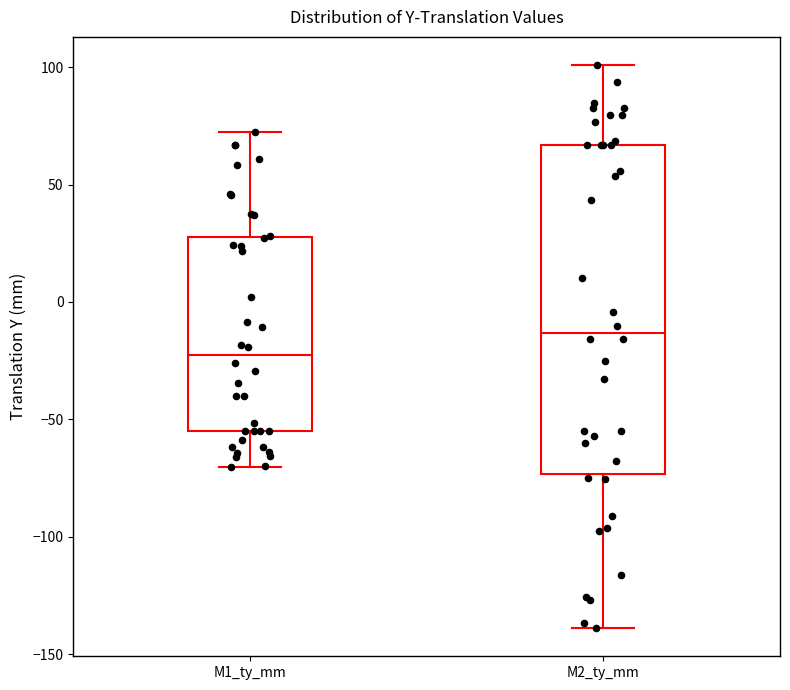

Where does the lower whisker of the box for M2_ty_mm end on the y-axis? The values are not printed on the chart, so give them approximately, as read against the axis.

-140